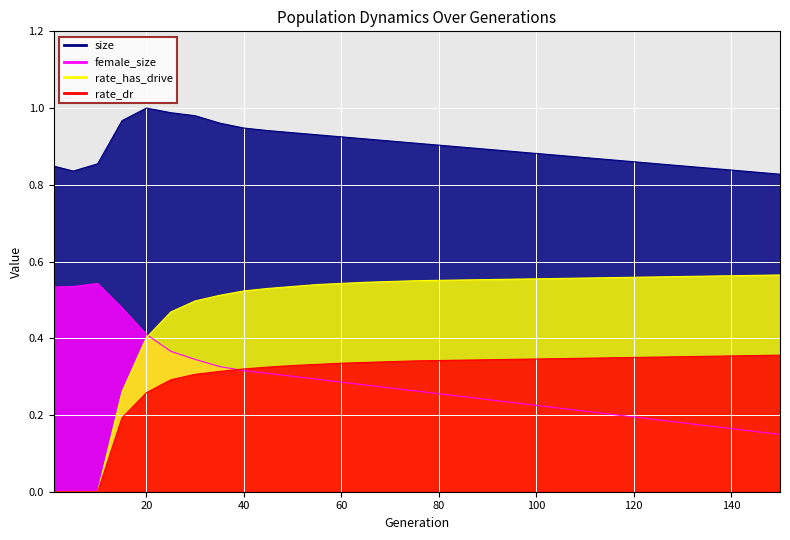

What is the spread (max minus min) of values at 135?

0.7